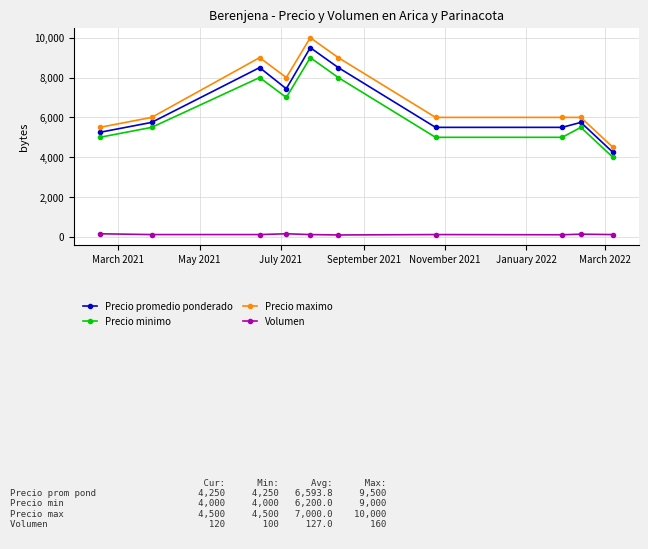

What is the sum of all Precio promedio ponderado values?

65938